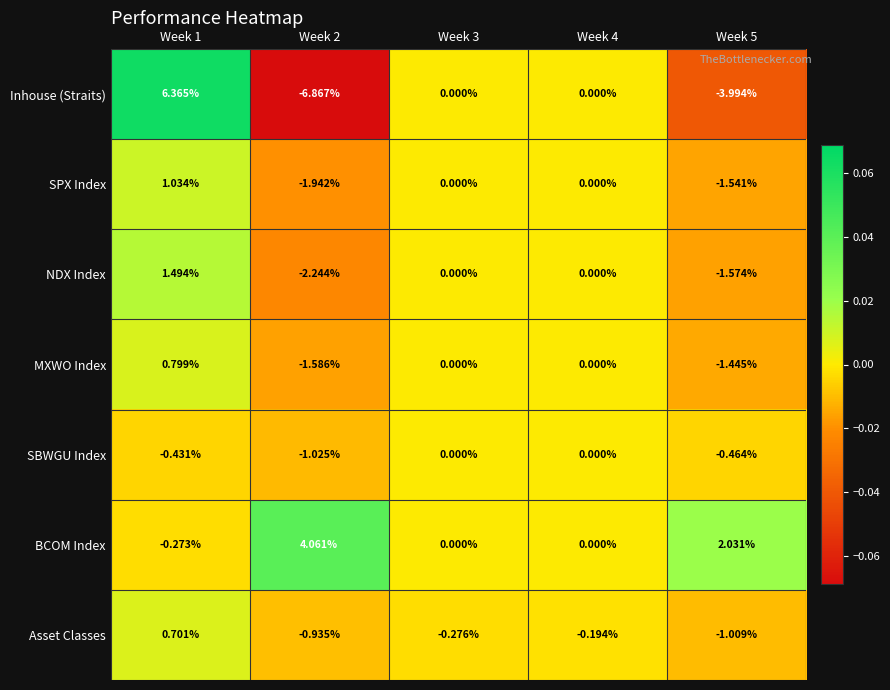

How many series are shown in this chart?

7